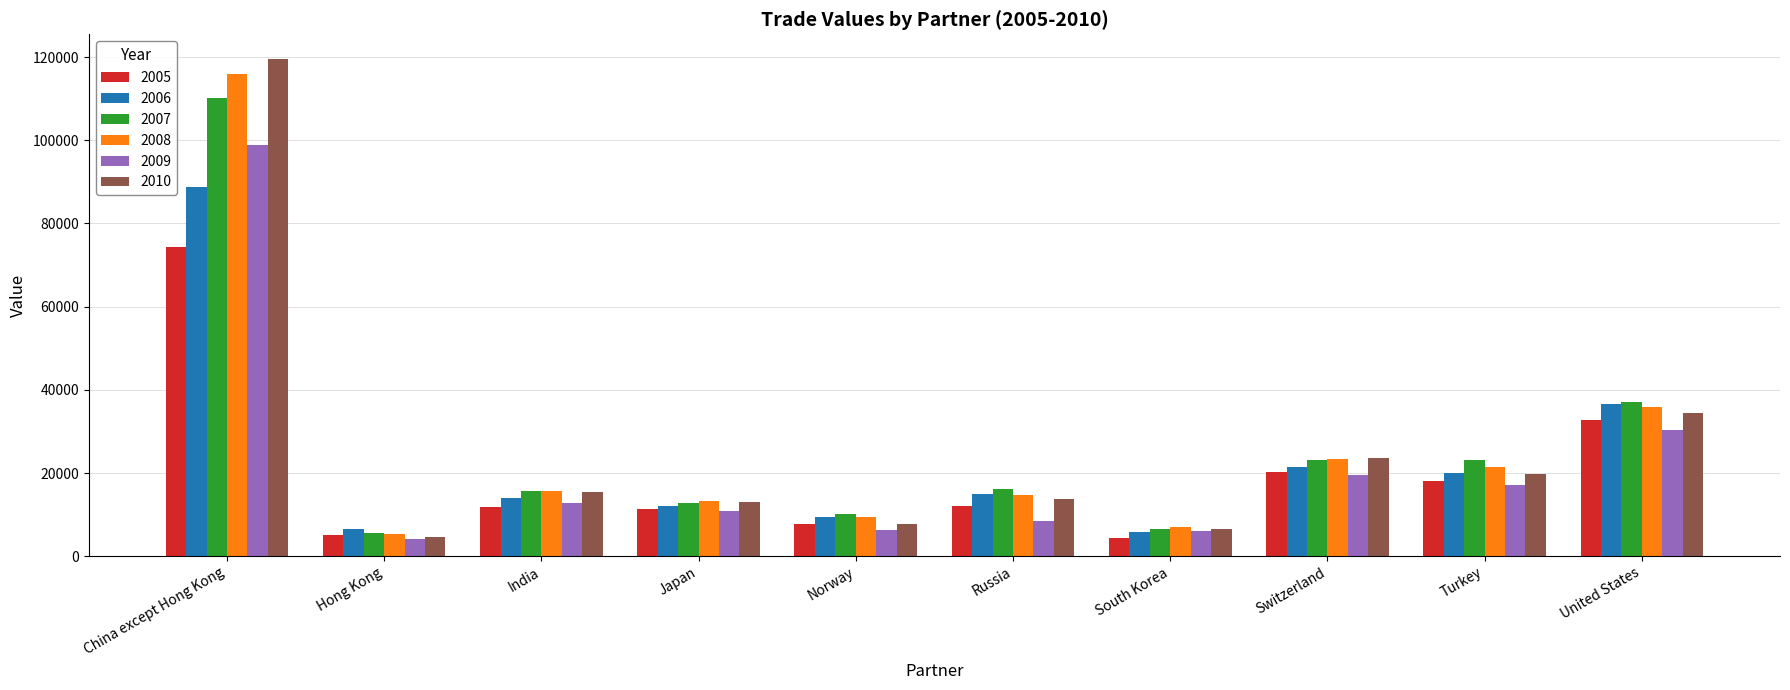

What is the difference between the maximum and minimum values in the 2006 series?

82925.4